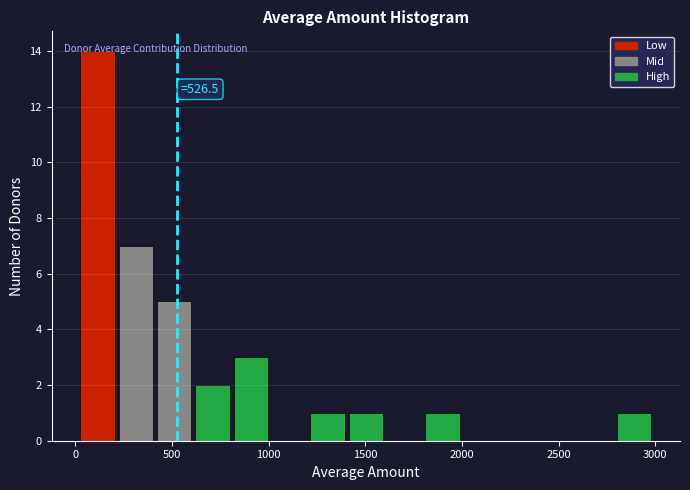

Read against the x-axis, roughly where is the centre of the tallest bar?

100